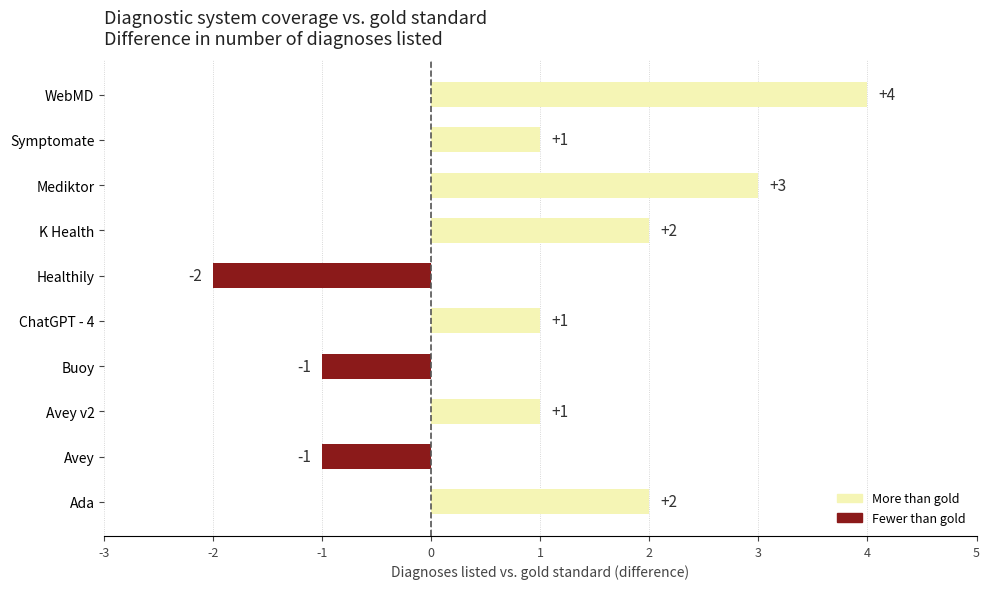

How many categories are shown in the chart?

10